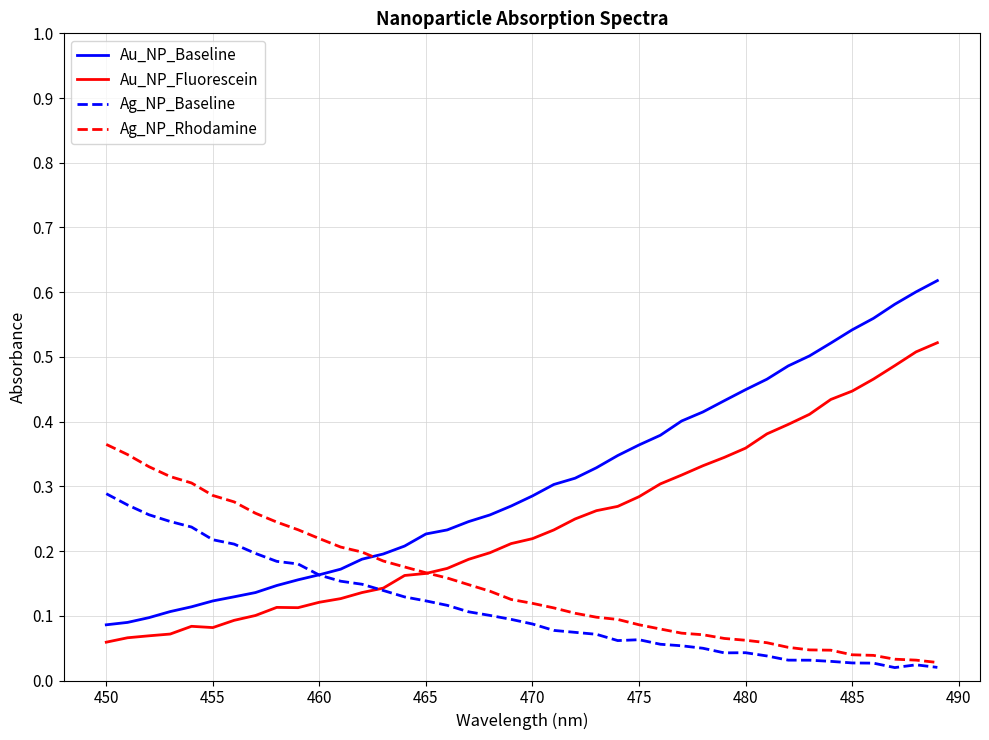

List the series in order of their peak value, highest first.

Au_NP_Baseline, Au_NP_Fluorescein, Ag_NP_Rhodamine, Ag_NP_Baseline